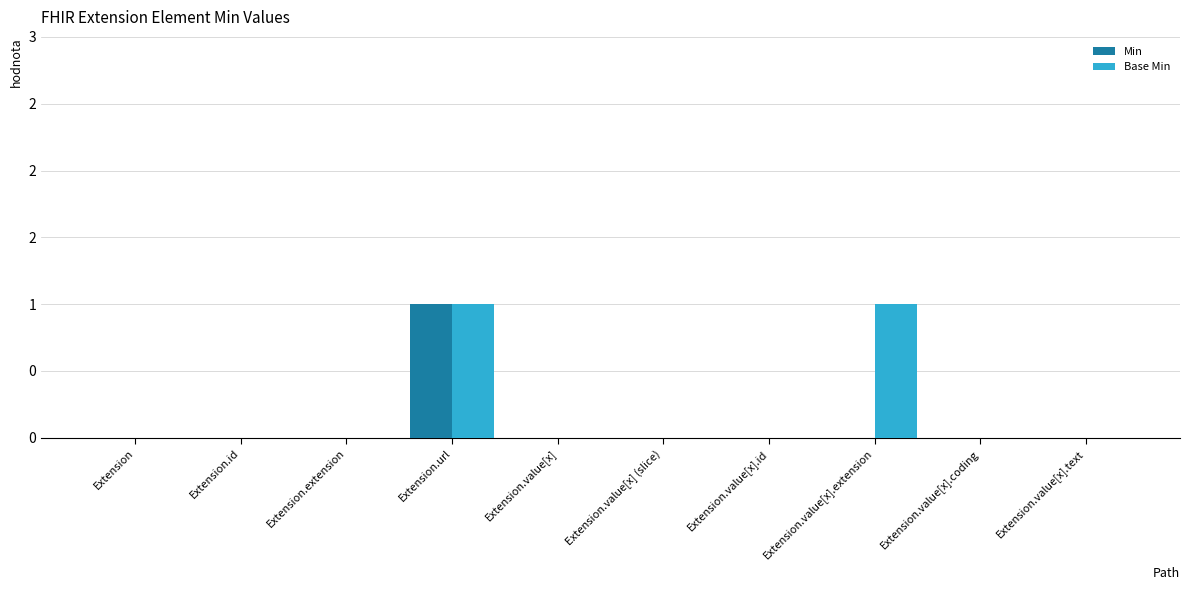

What are all the series names shown in the legend?

Min, Base Min